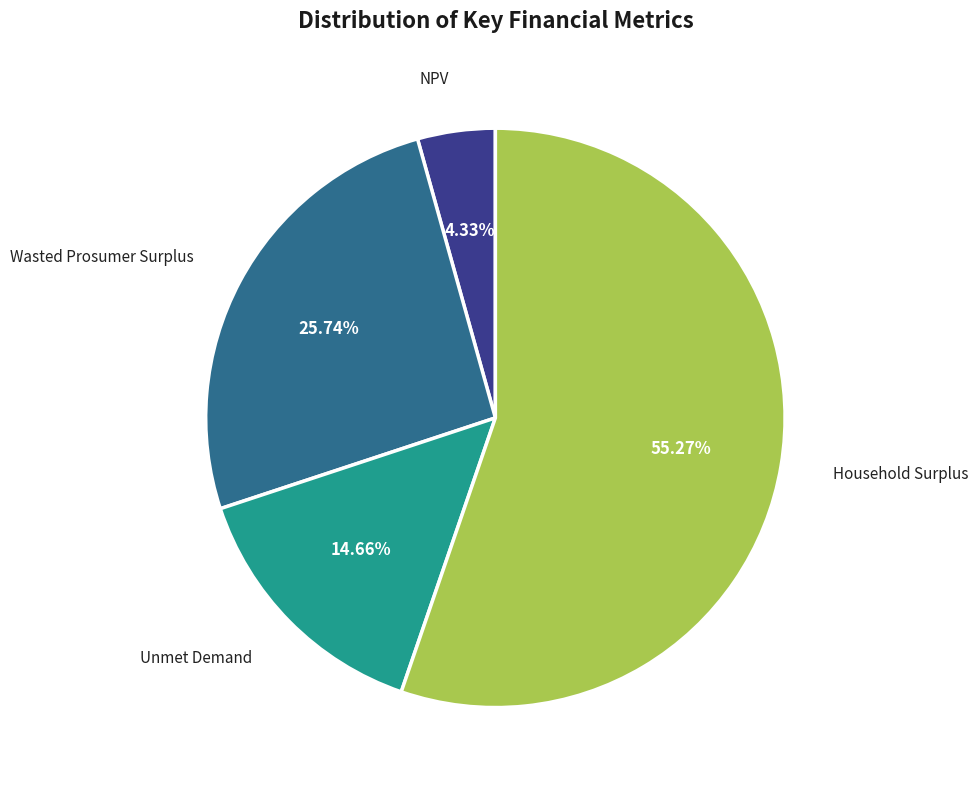

Is there a majority slice in this chart?

Yes